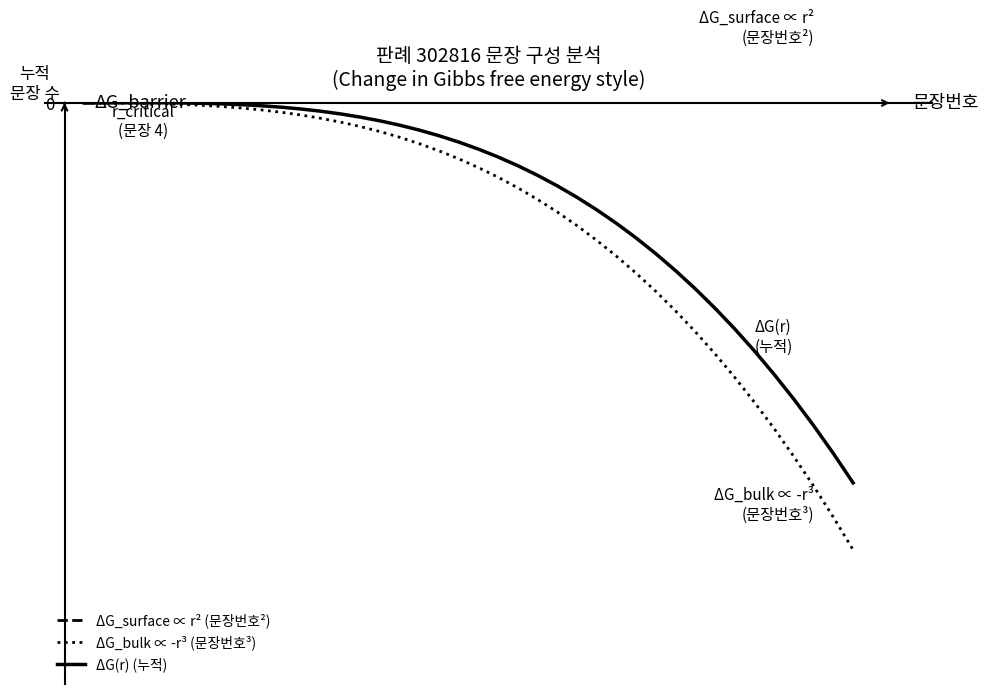

How many values in the ΔG_surface ∝ r² (문장번호²) series exceed 1?

22